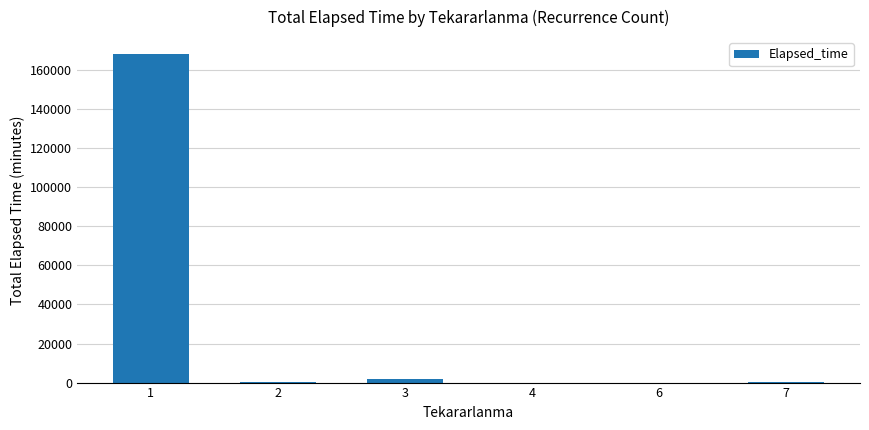

Where does the data first go above 255?

1